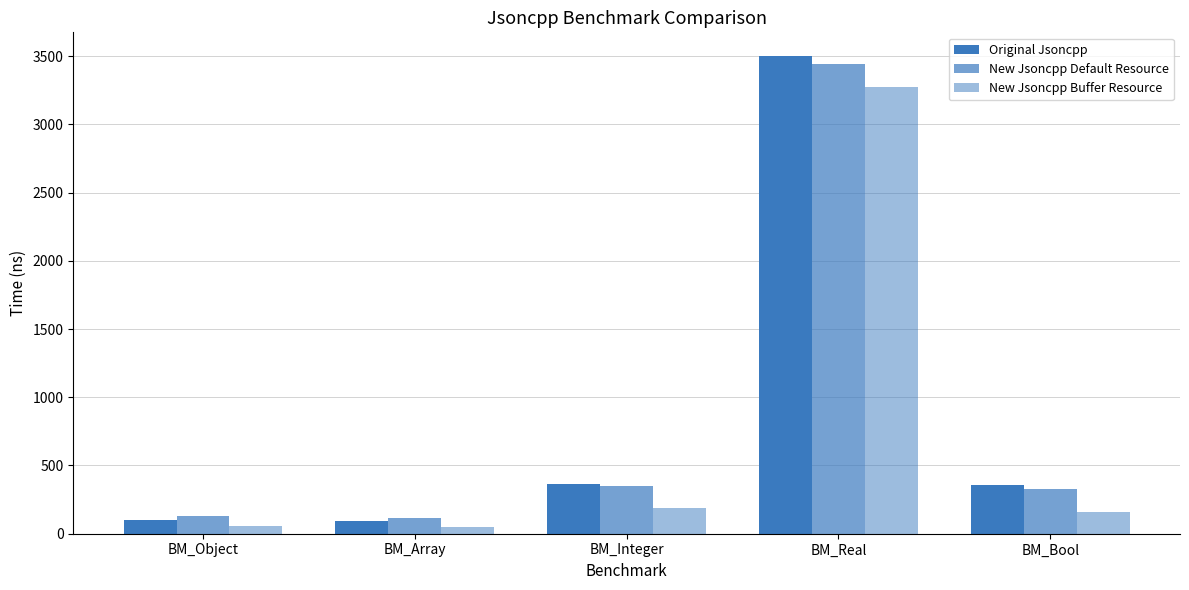

How many bars are there in each group?

3